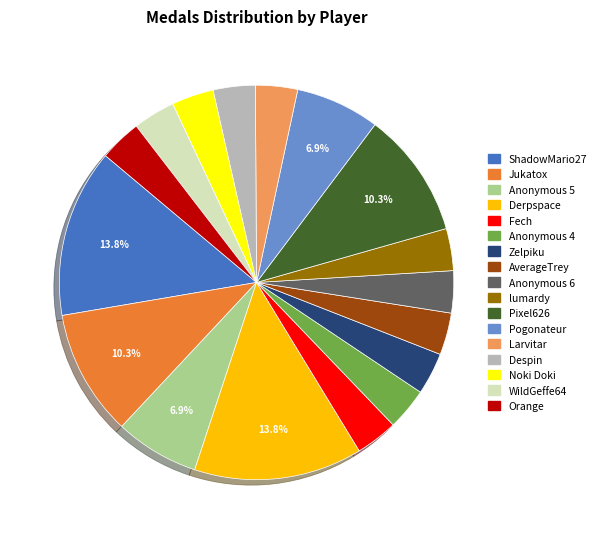

What is the ratio of the value at Derpspace to the value at Pogonateur?

2.0